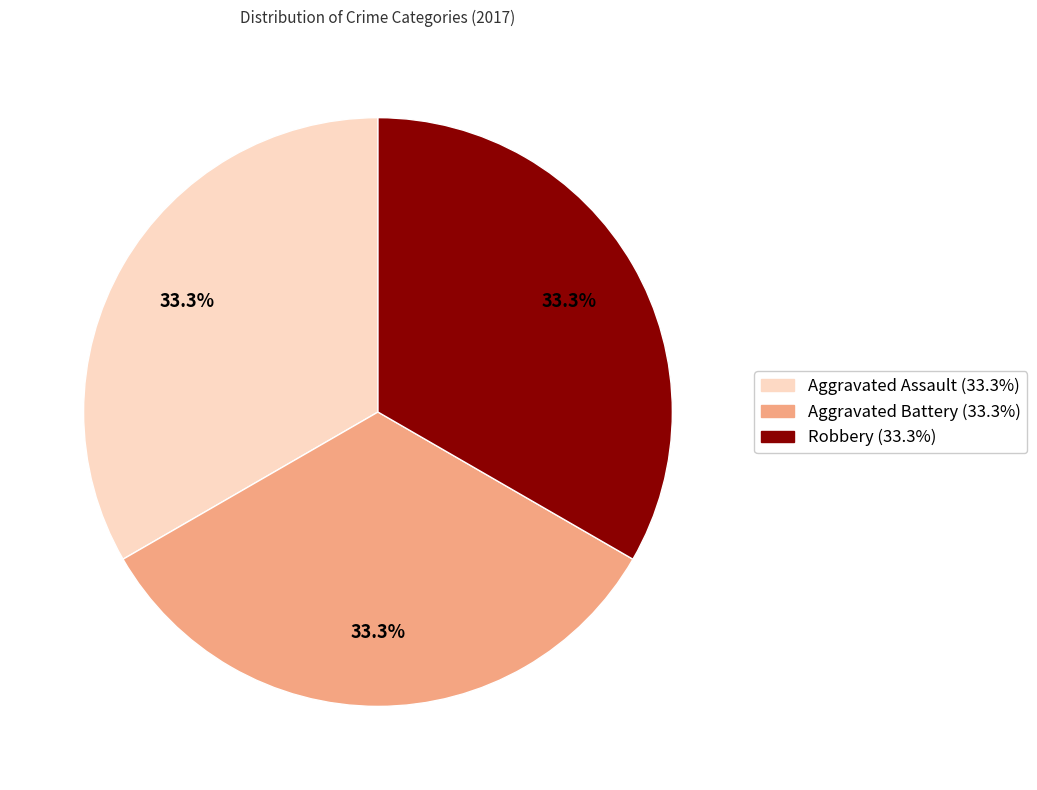

Does any single category account for the majority?

No